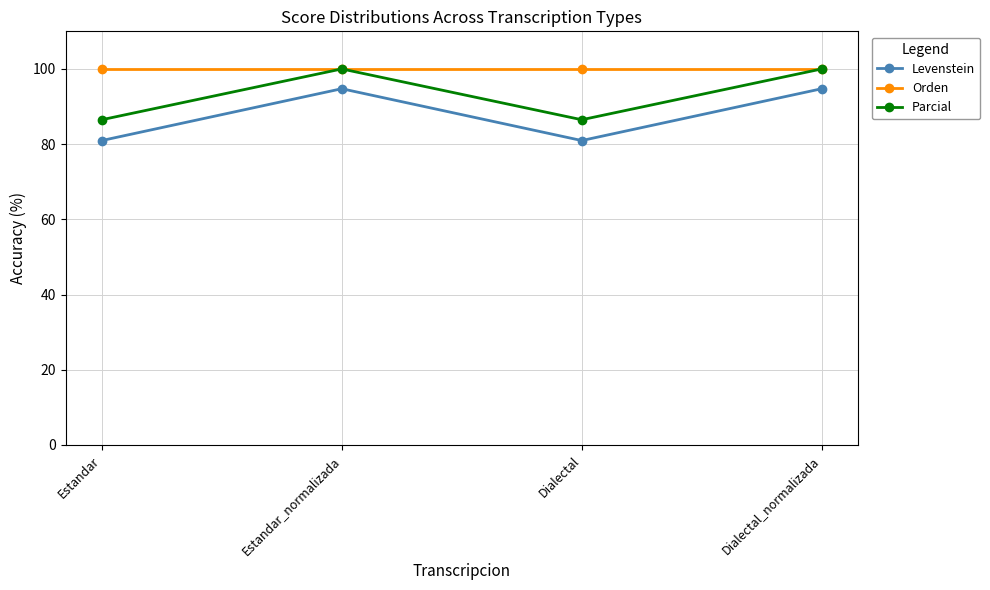

What is the minimum value shown in the chart?

81.0